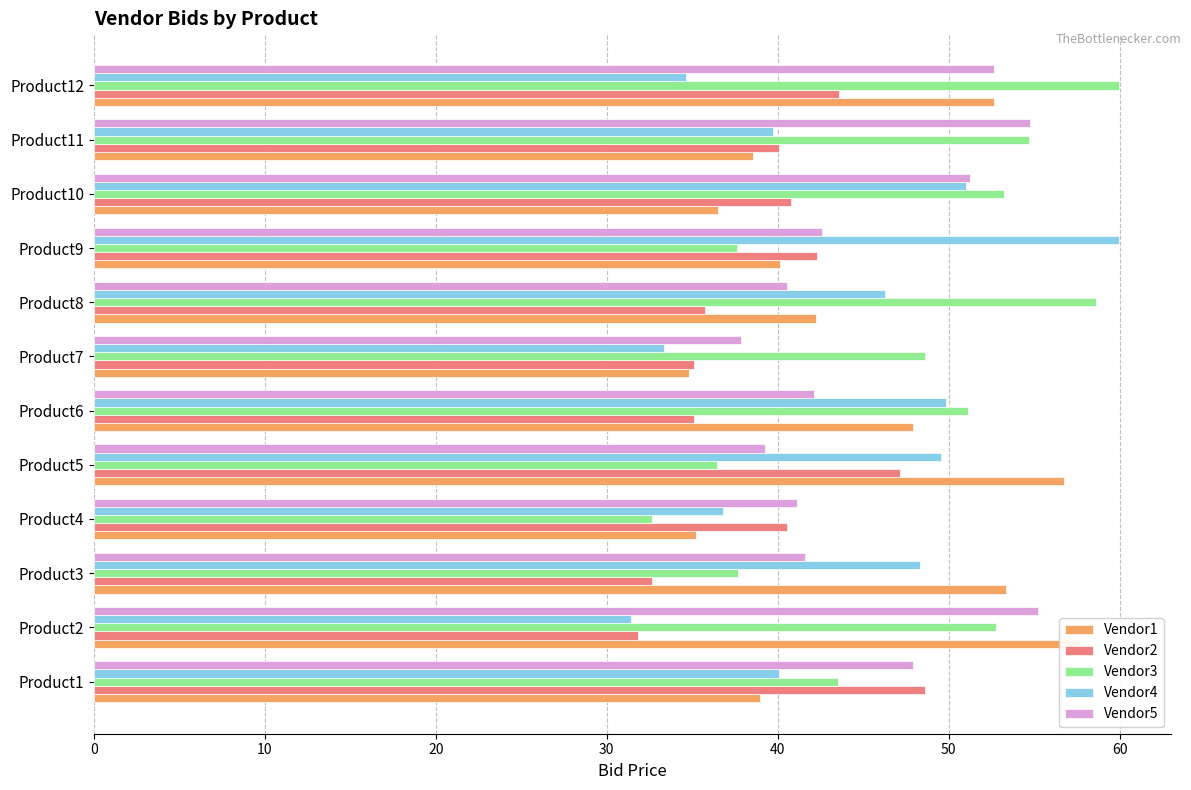

At how many categories does at least one series exceed 34?

12